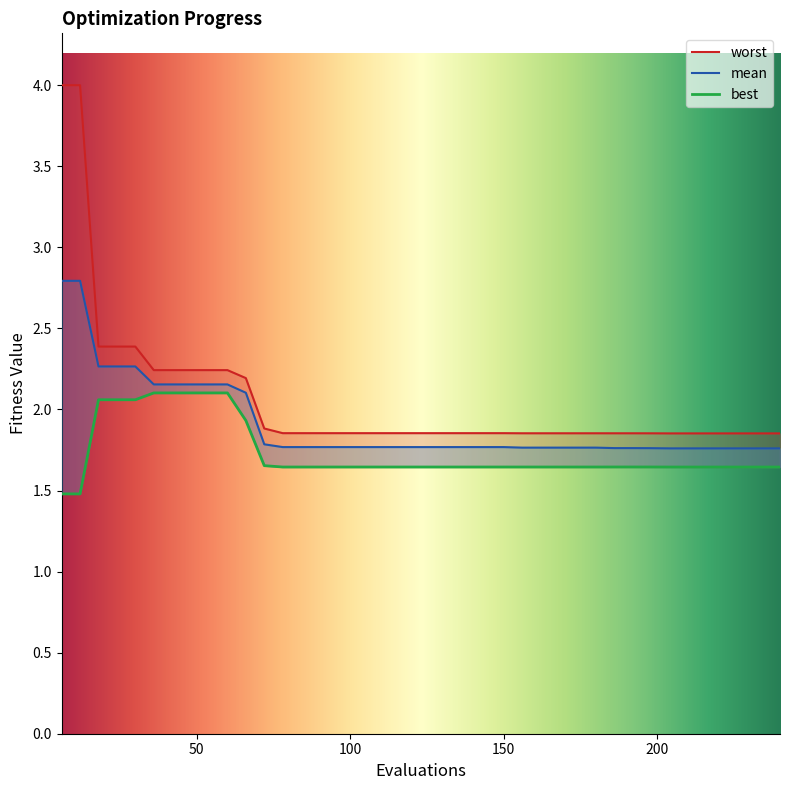

Does the chart have visible grid lines?

No